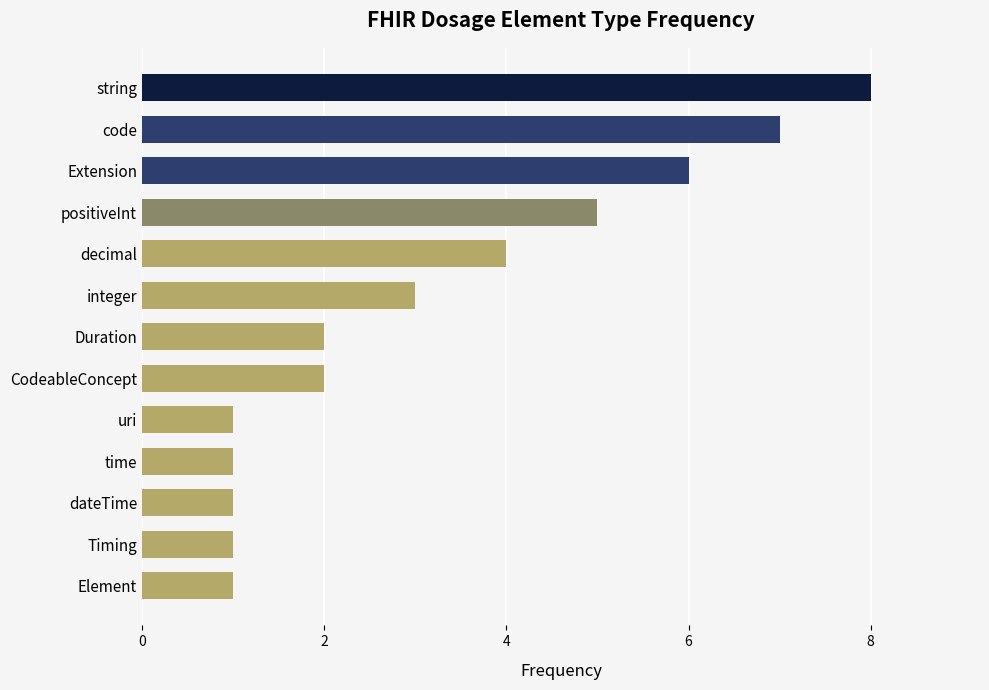

What is the difference between the maximum and minimum values?

7